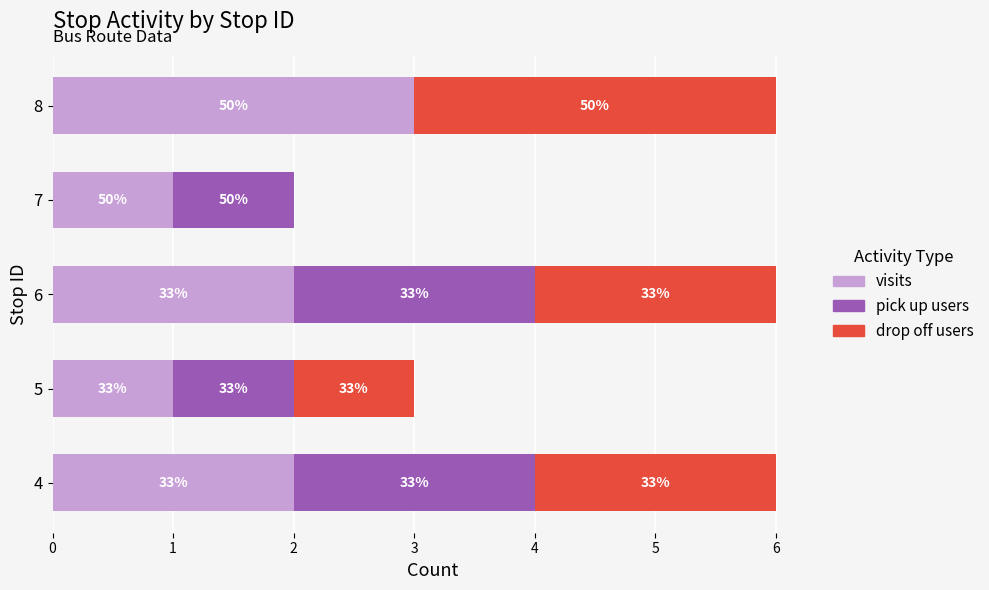

At how many categories does at least one series exceed 2?

1